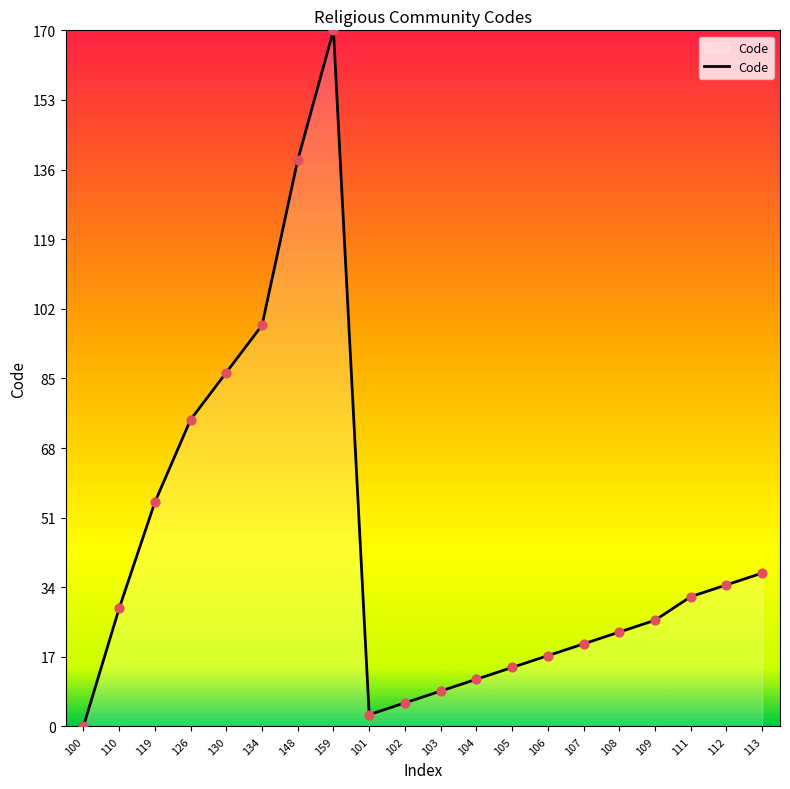

Which has a higher value, 112 or 106?

112